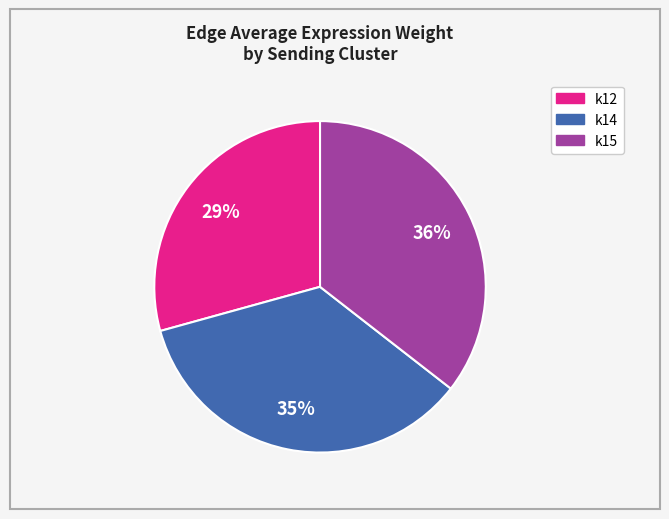

To the nearest percent, what is the average slice percentage?

33%